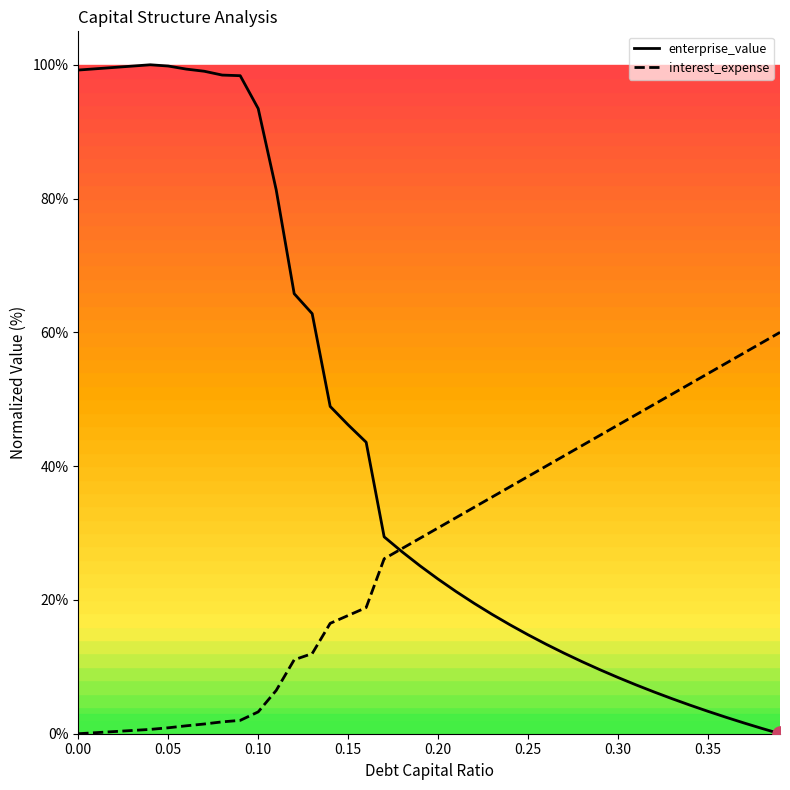

Which series has the largest total across all categories?

enterprise_value